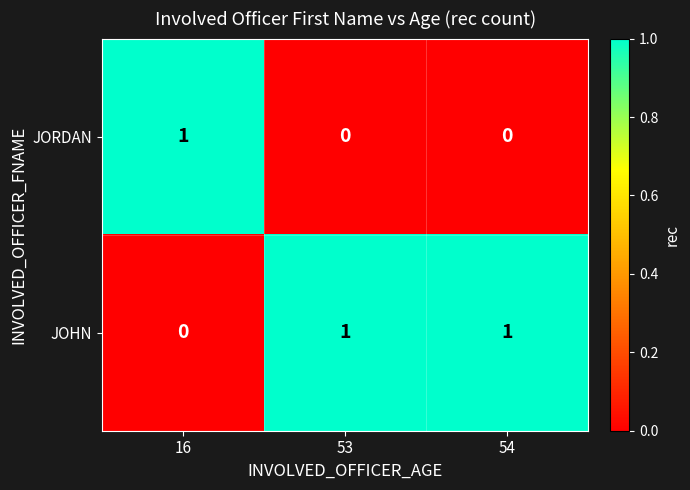

Is the value of JOHN at 54 greater than the value of JORDAN at 54?

Yes